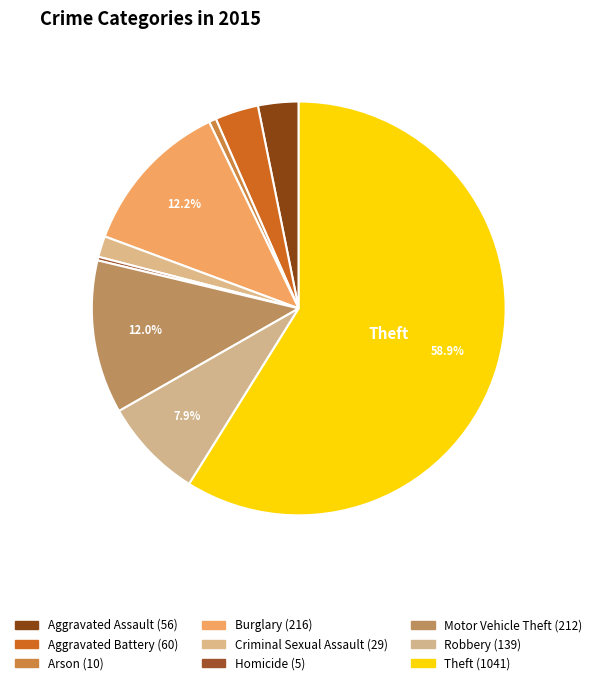

How many segments does this pie chart have?

9